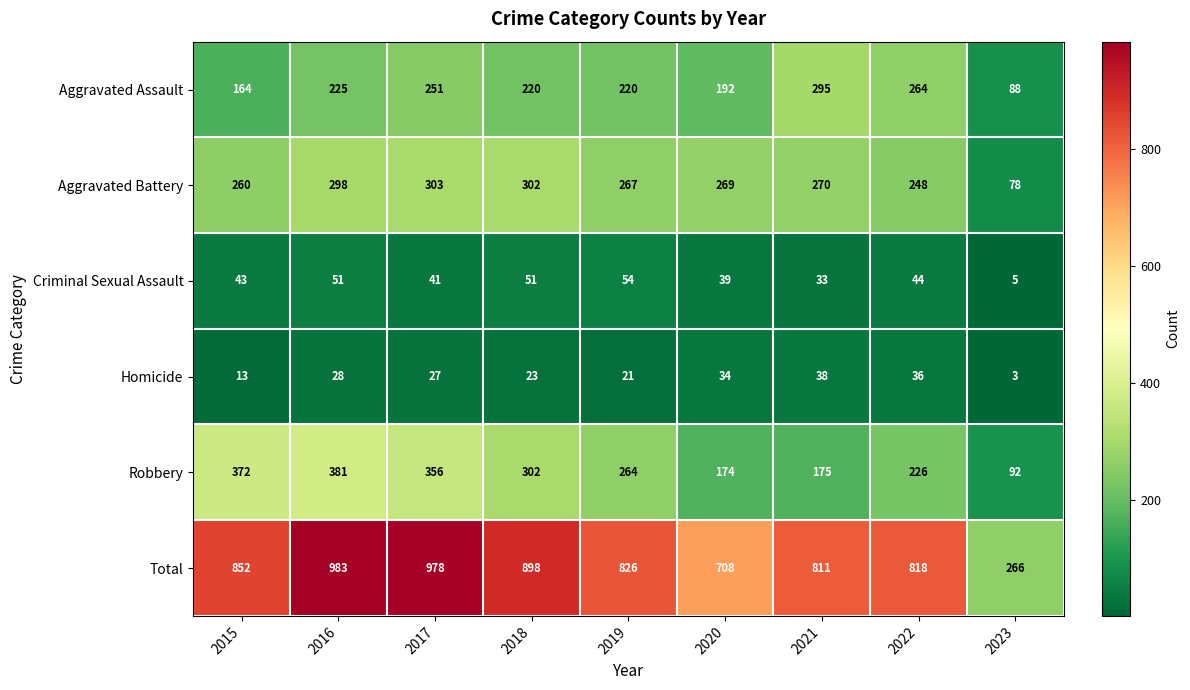

What is the maximum value shown in the chart?

983